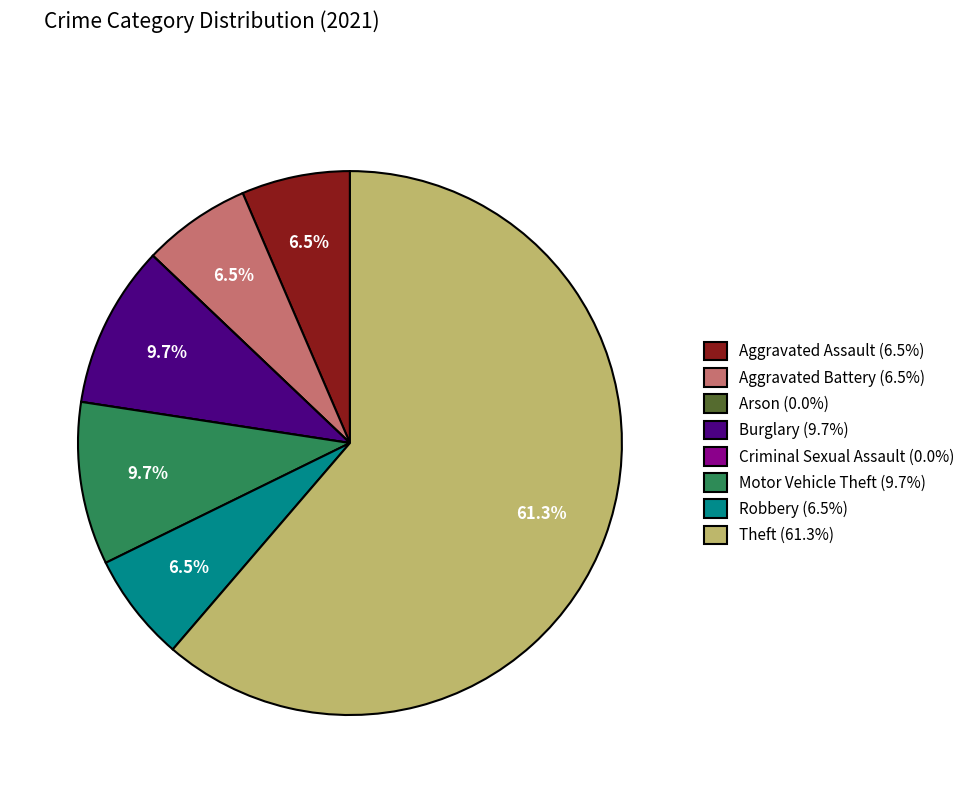

Combined, do Aggravated Battery (6.5%) and Burglary (9.7%) account for over 50%?

No